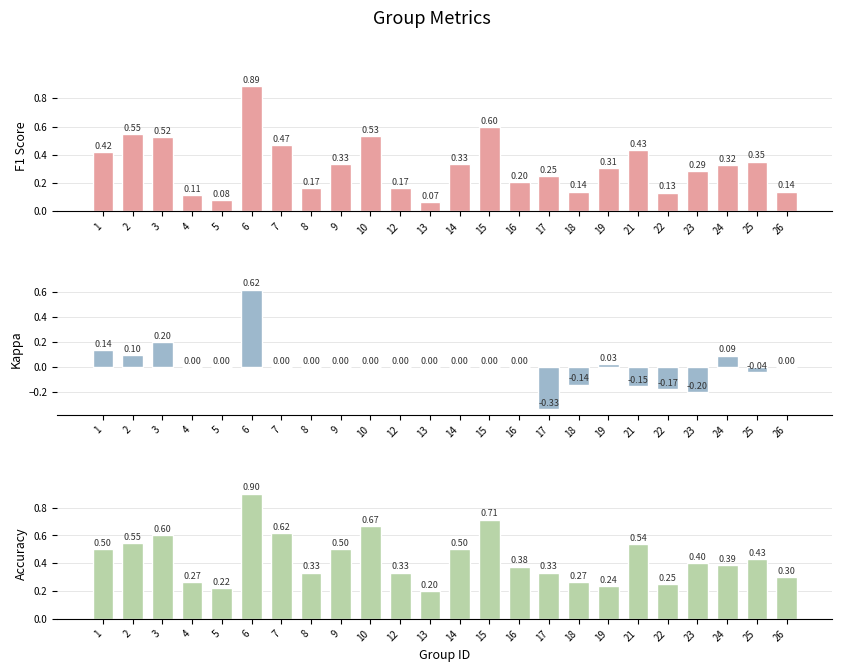

What are all the series names shown in the legend?

F1 Score, Kappa, Accuracy